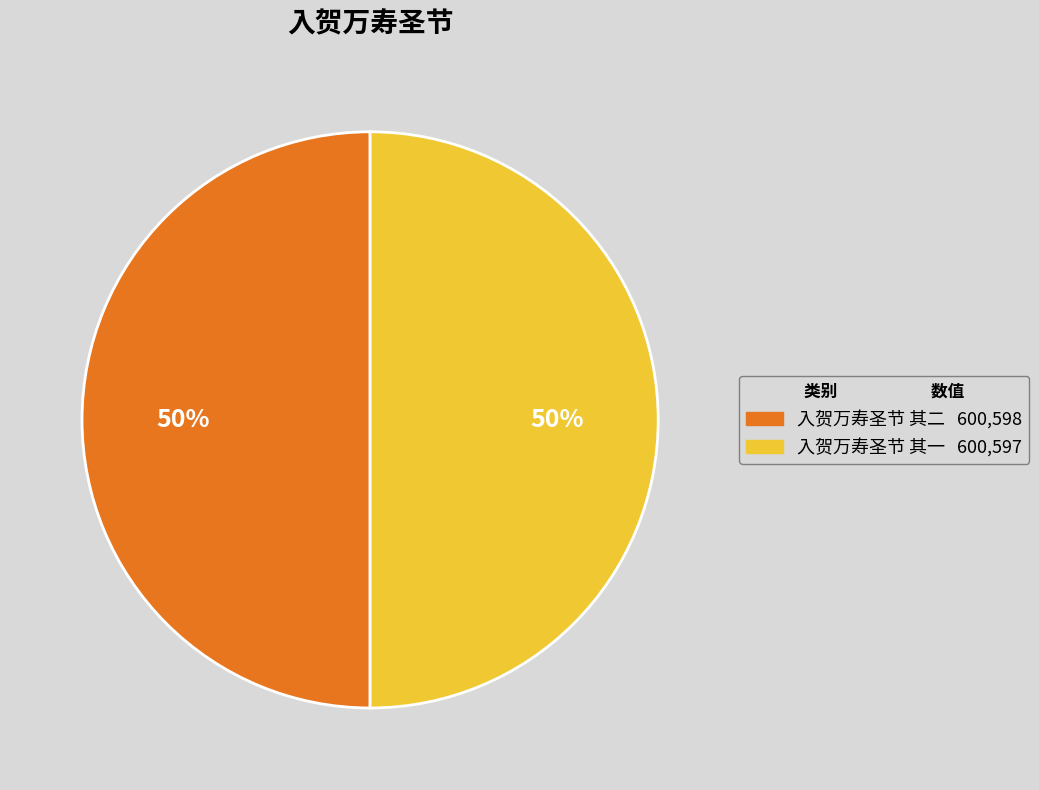

To the nearest percent, what is the average slice percentage?

50%